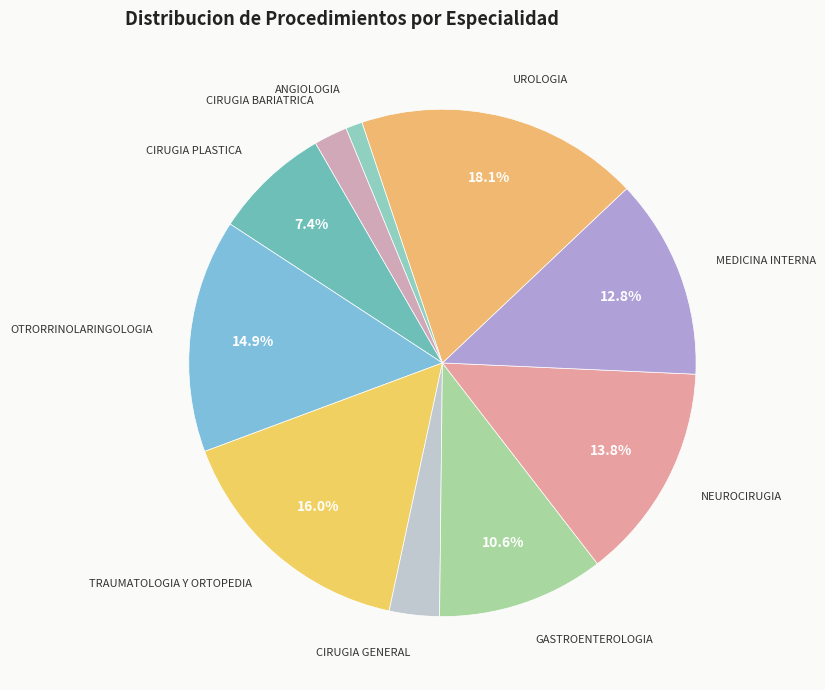

Rank the categories by value from lowest to highest.

ANGIOLOGIA, CIRUGIA BARIATRICA, CIRUGIA GENERAL, CIRUGIA PLASTICA, GASTROENTEROLOGIA, MEDICINA INTERNA, NEUROCIRUGIA, OTRORRINOLARINGOLOGIA, TRAUMATOLOGIA Y ORTOPEDIA, UROLOGIA